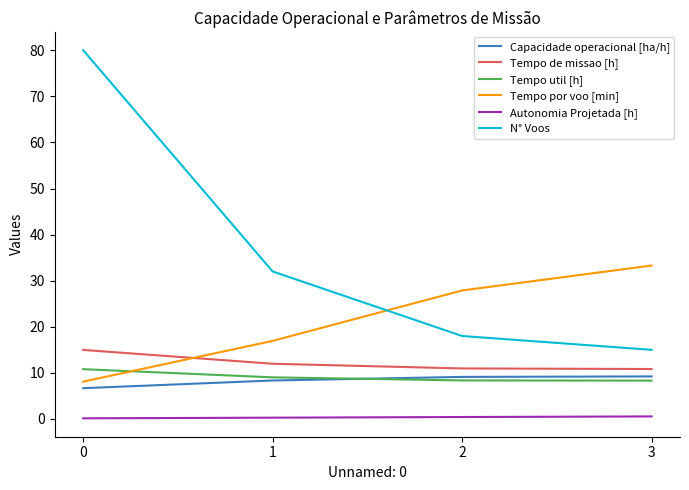

True or false: Tempo de missao [h] has a value of 15.0 at 0.

True